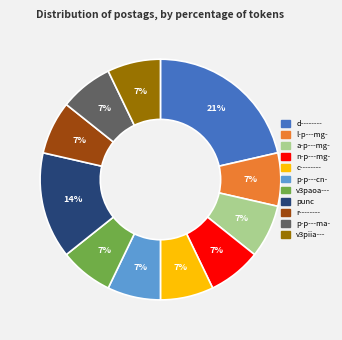

Approximately how many times larger is the value at a-p---mg- compared to p-p---ma-?

1.0